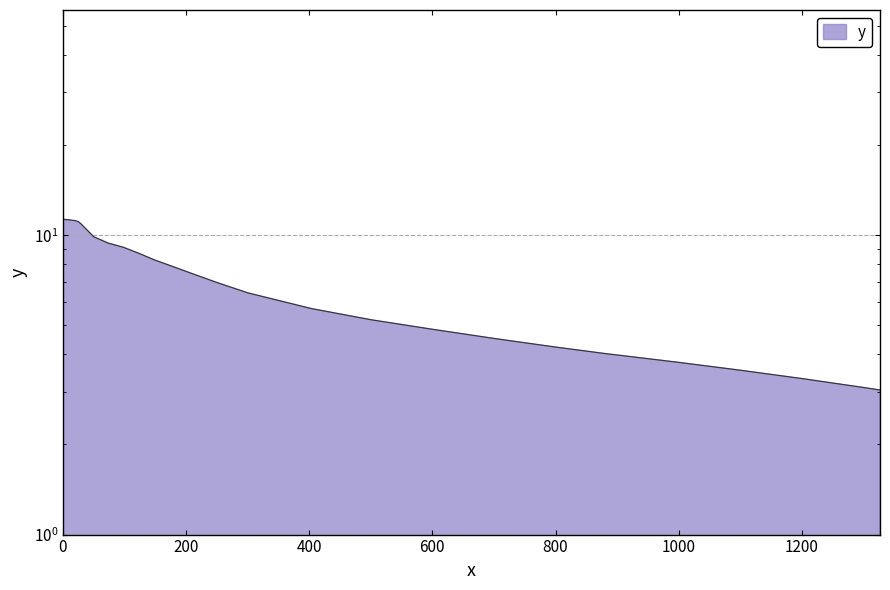

What is the difference between the maximum and second lowest values?

8.2